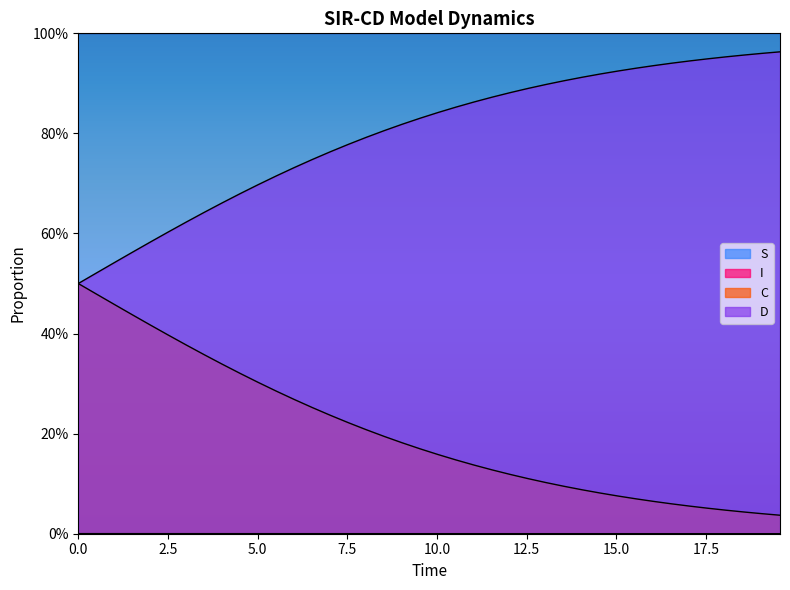

Reading left to right, transcribe all the data shown in this chart.

S: 1.0	1.0	1.0	1.0	1.0	1.0	1.0	1.0	1.0	1.0	1.0	1.0	1.0	1.0	1.0	1.0	1.0	1.0	1.0	1.0	1.0	1.0	1.0	1.0	1.0	1.0	1.0	1.0	1.0	1.0	1.0	1.0	1.0	1.0	1.0	1.0	1.0	1.0	1.0	1.0
I: 0.0	0.0	0.0	0.0	0.0	0.0	0.0	0.0	0.0	0.0	0.0	0.0	0.0	0.0	0.0	0.0	0.0	0.0	0.0	0.0	0.0	0.0	0.0	0.0	0.0	0.0	0.0	0.0	0.0	0.0	0.0	0.0	0.0	0.0	0.0	0.0	0.0	0.0	0.0	0.0
C: 0.5	0.5	0.5	0.4	0.4	0.4	0.4	0.4	0.3	0.3	0.3	0.3	0.3	0.3	0.2	0.2	0.2	0.2	0.2	0.2	0.2	0.1	0.1	0.1	0.1	0.1	0.1	0.1	0.1	0.1	0.1	0.1	0.1	0.1	0.1	0.1	0.0	0.0	0.0	0.0
D: 0.5	0.5	0.5	0.6	0.6	0.6	0.6	0.6	0.7	0.7	0.7	0.7	0.7	0.7	0.8	0.8	0.8	0.8	0.8	0.8	0.8	0.9	0.9	0.9	0.9	0.9	0.9	0.9	0.9	0.9	0.9	0.9	0.9	0.9	0.9	0.9	1.0	1.0	1.0	1.0